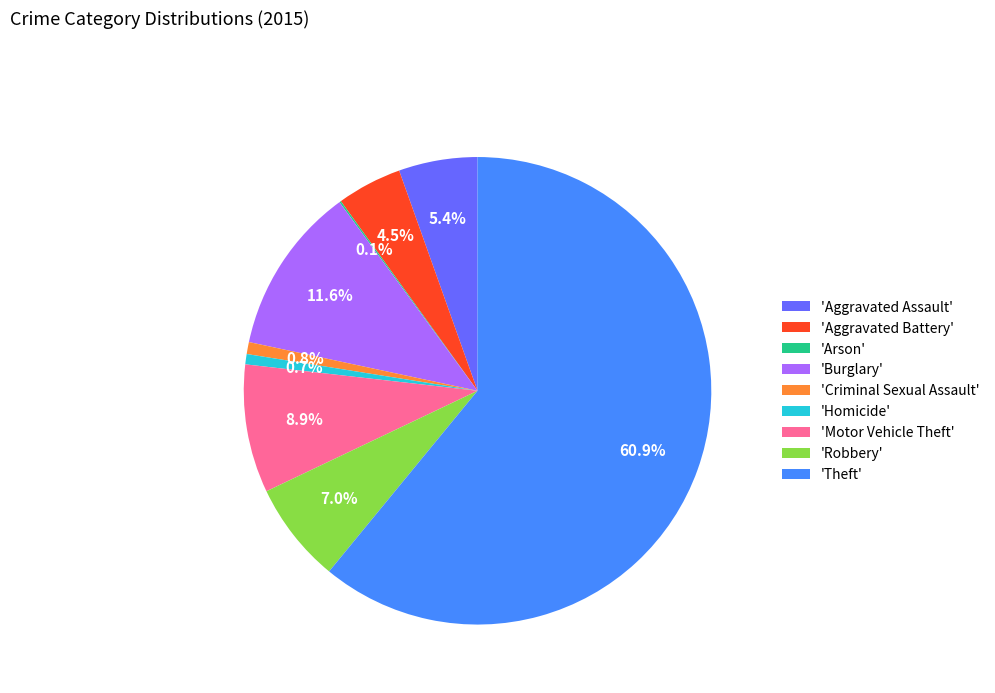

Does any single category account for the majority?

Yes